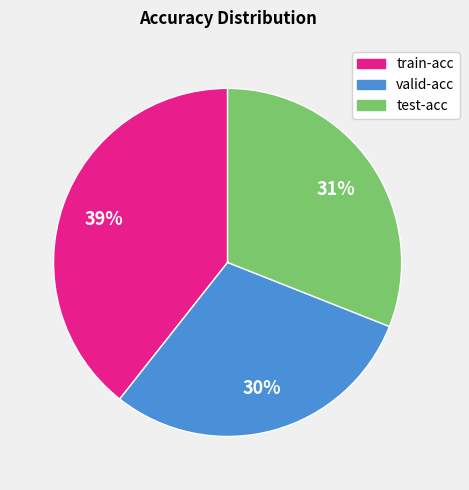

Is the sum of test-acc and train-acc greater than half?

Yes